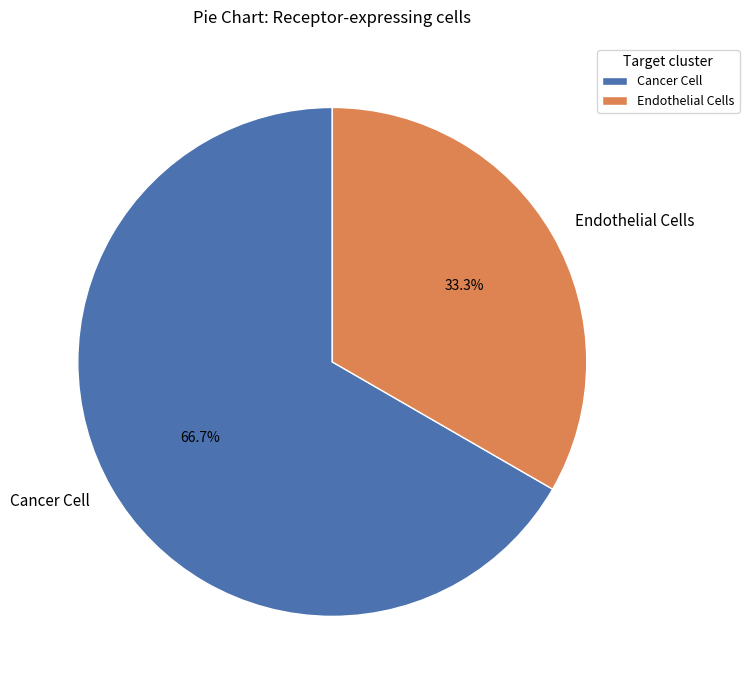

Do Endothelial Cells and Cancer Cell together represent more than half of the pie?

Yes